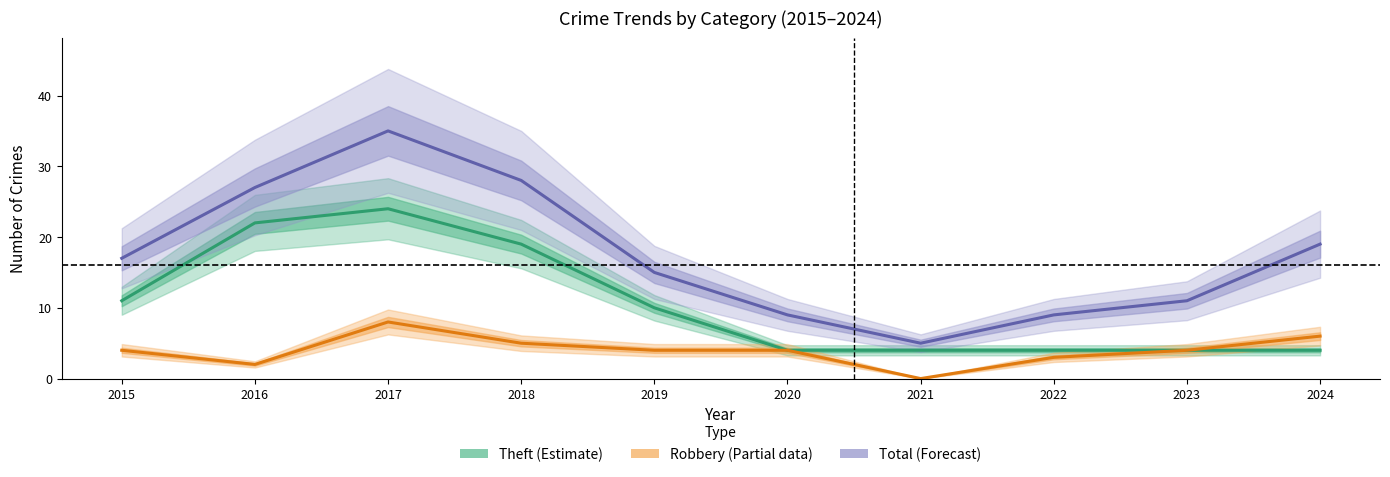

List the series in order of their overall mean, lowest first.

Robbery (Partial data), Theft (Estimate), Total (Forecast)